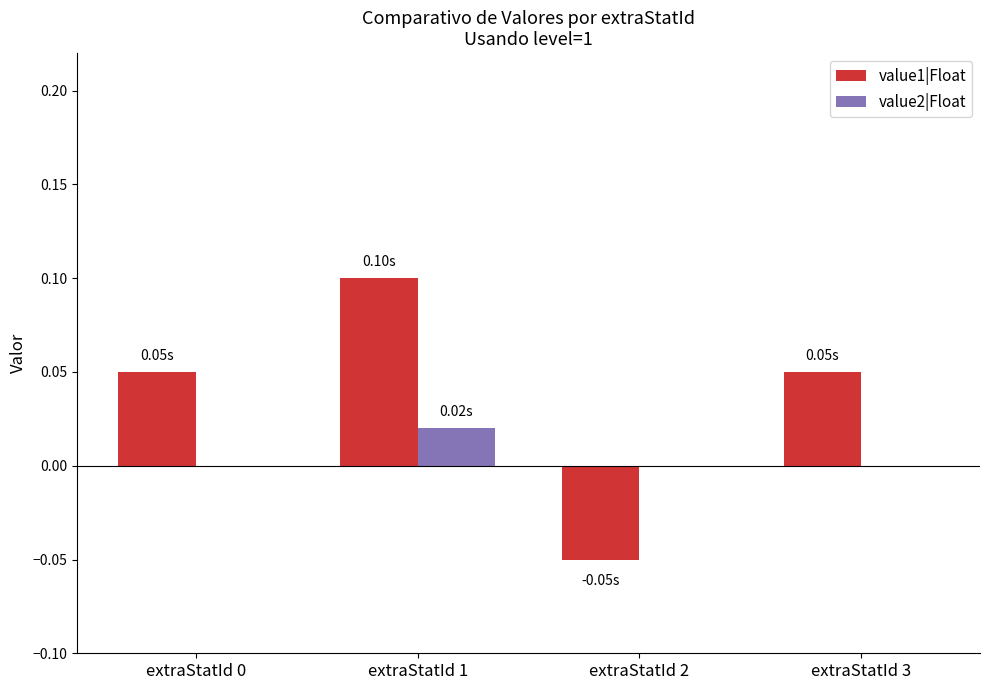

At which category is the sum across all series the highest?

extraStatId 1